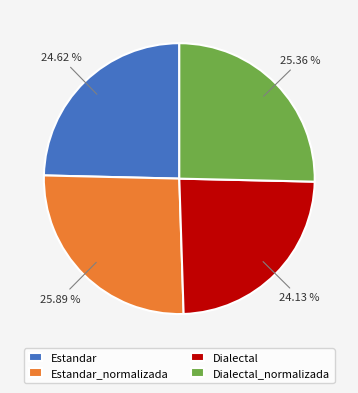

To the nearest percent, what percentage of the pie is Estandar_normalizada?

26%